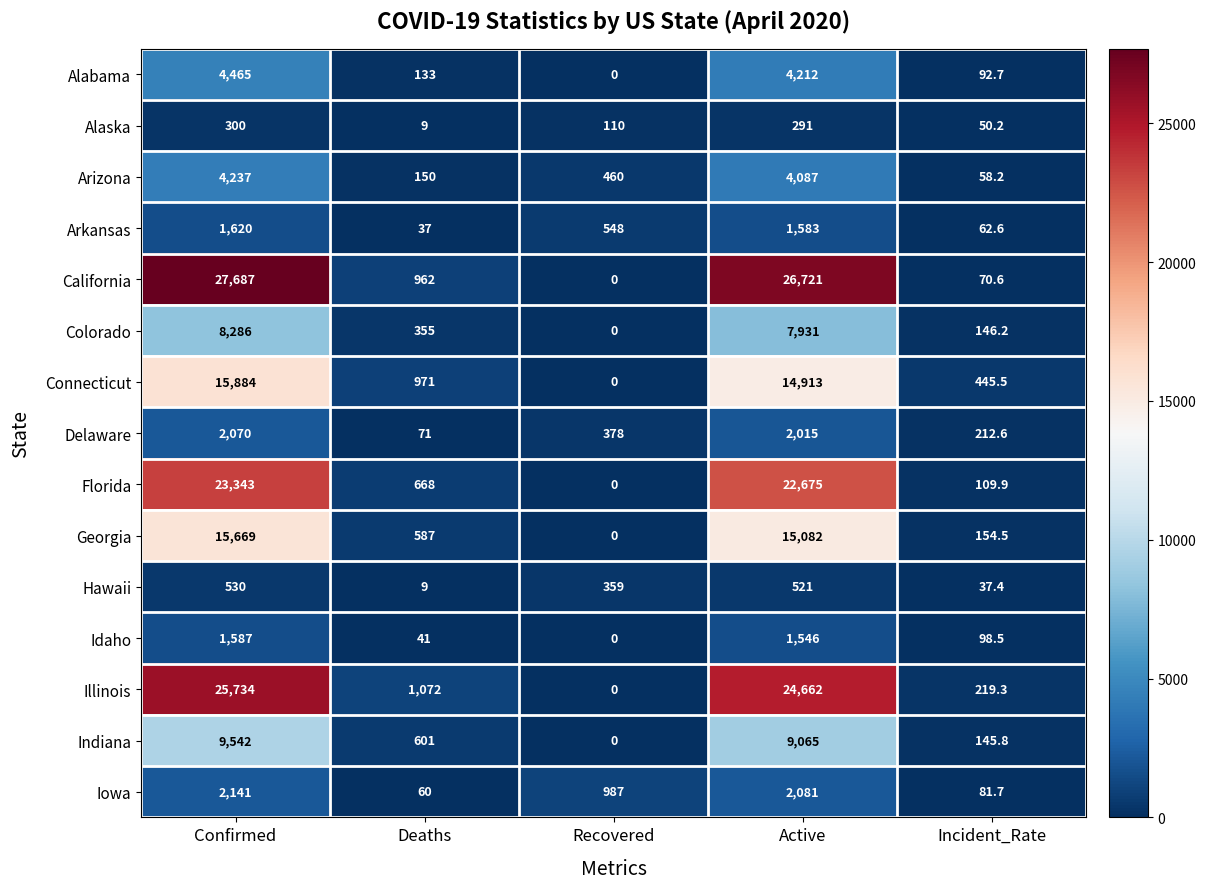

The Connecticut series shows 1628.0 at Deaths. True or false?

False